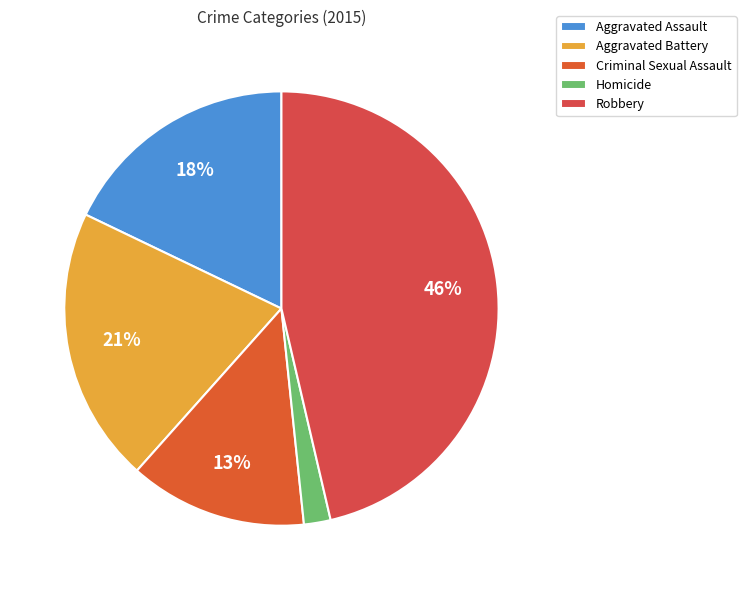

To the nearest percent, what is the average slice percentage?

20%